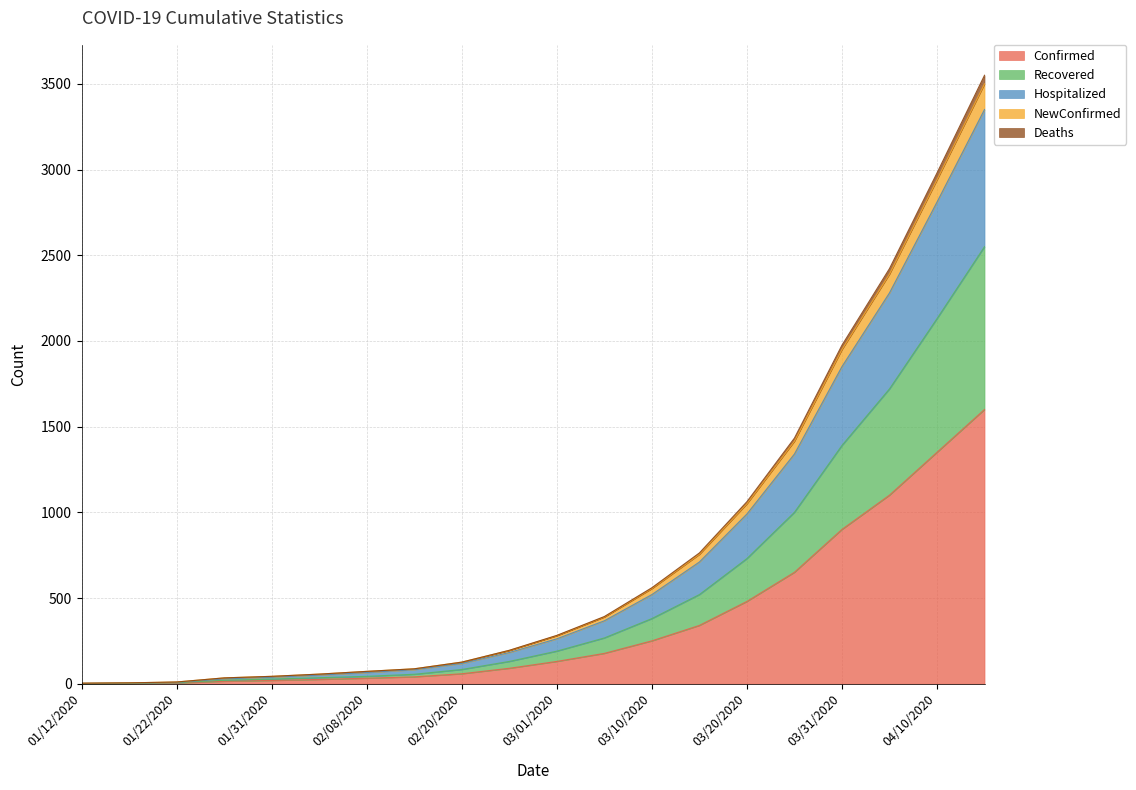

Which category has the lowest value across all series?

01/12/2020